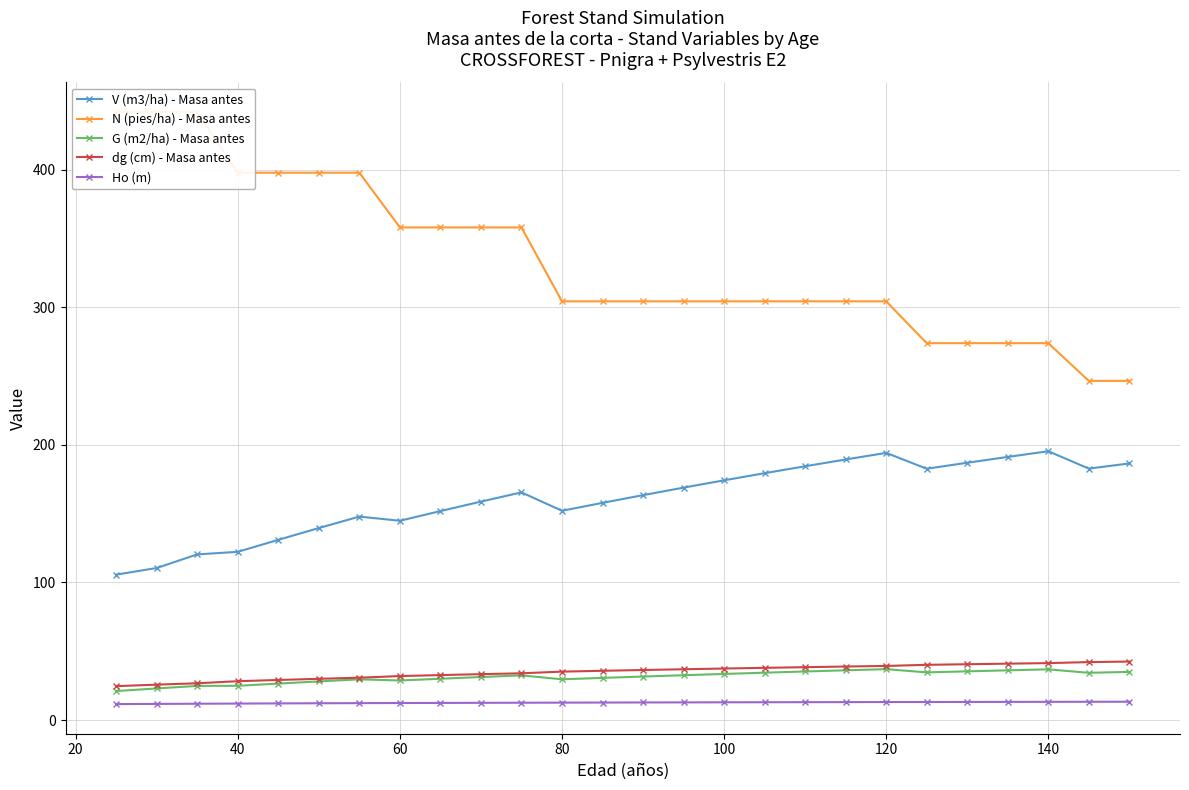

At how many categories does at least one series exceed 346?

11